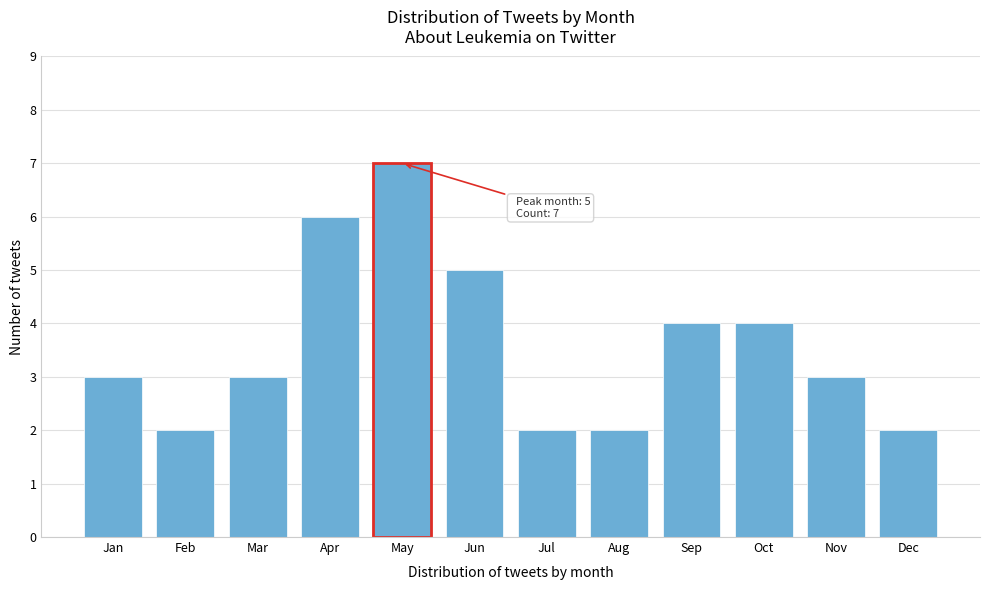

Reading left to right, transcribe all the data shown in this chart.

Jan=3	Feb=2	Mar=3	Apr=6	May=7	Jun=5	Jul=2	Aug=2	Sep=4	Oct=4	Nov=3	Dec=2